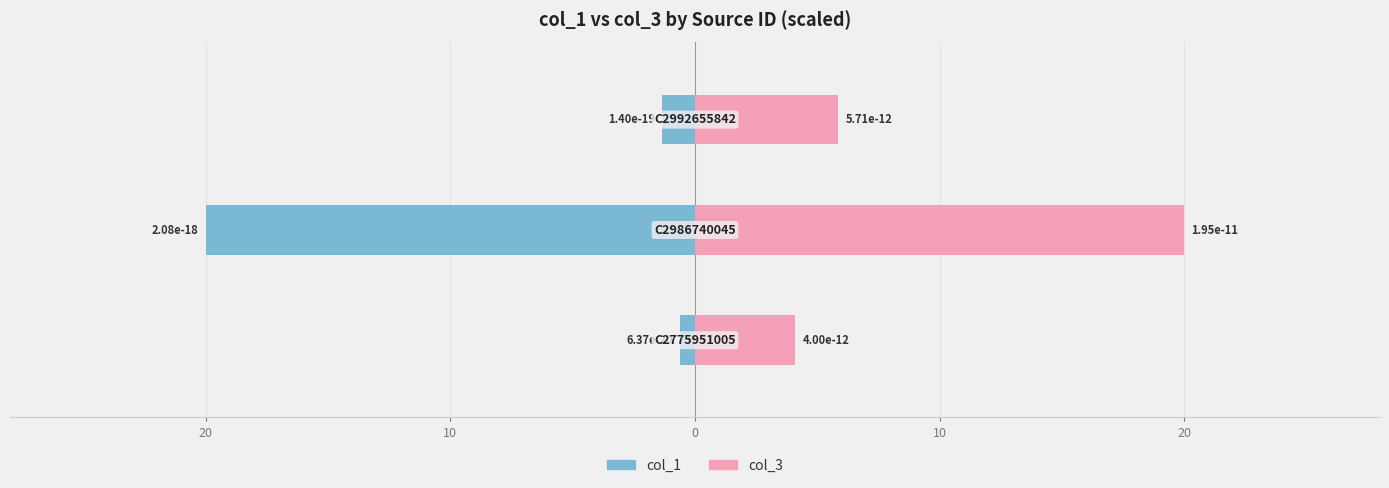

Rank the series by their average value, from highest to lowest.

col_3 (scaled), col_1 (scaled)